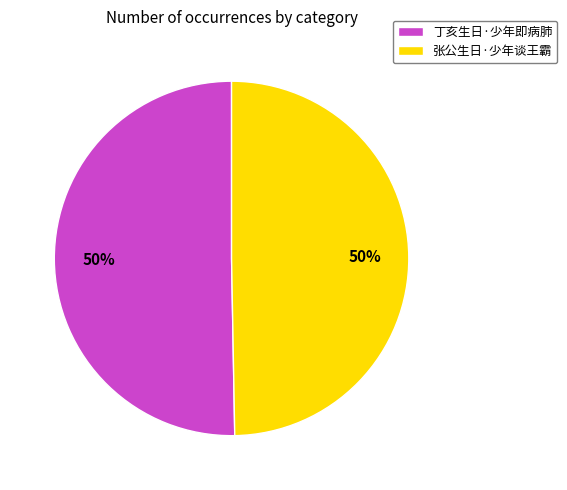

How many slices are in this pie chart?

2